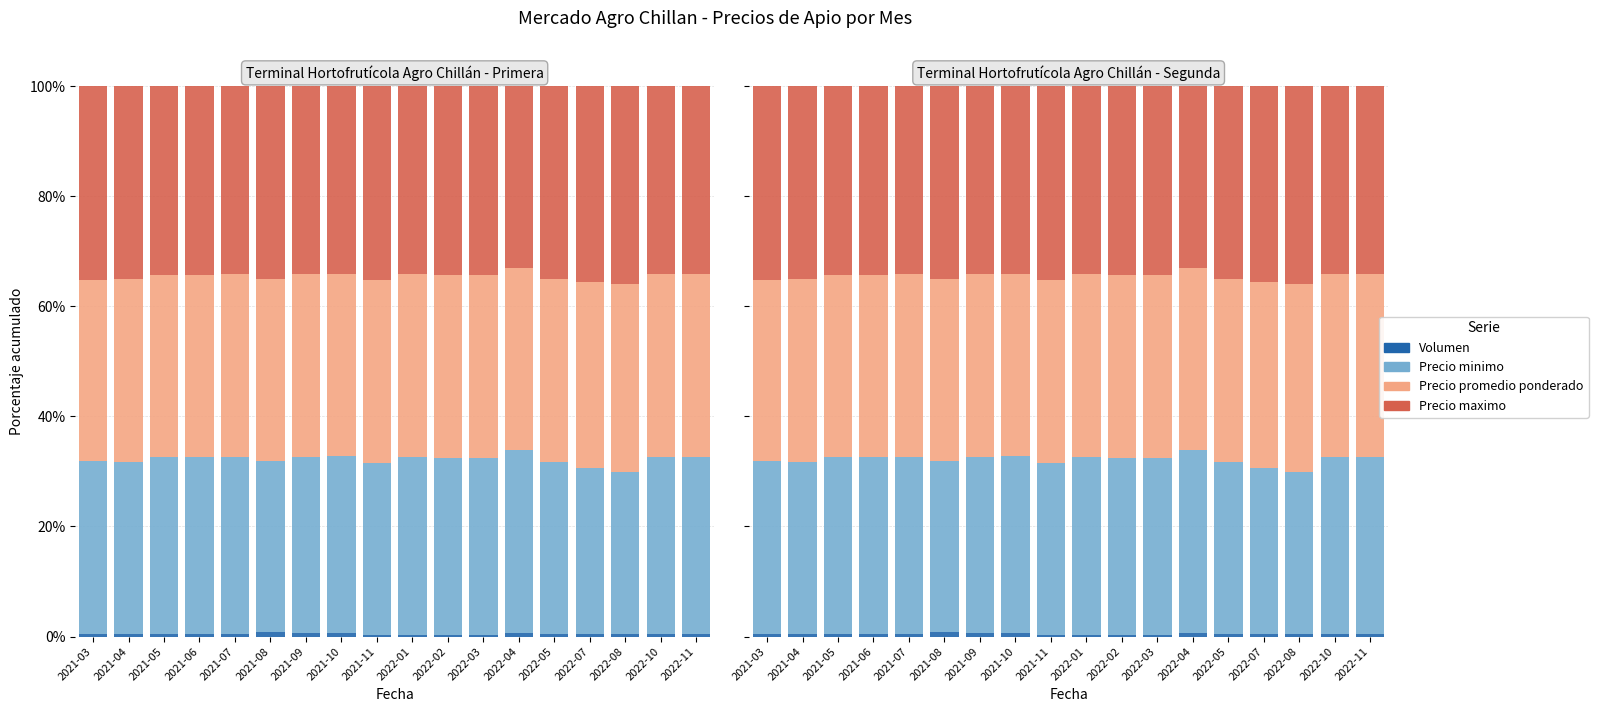

Are the bars horizontal?

No